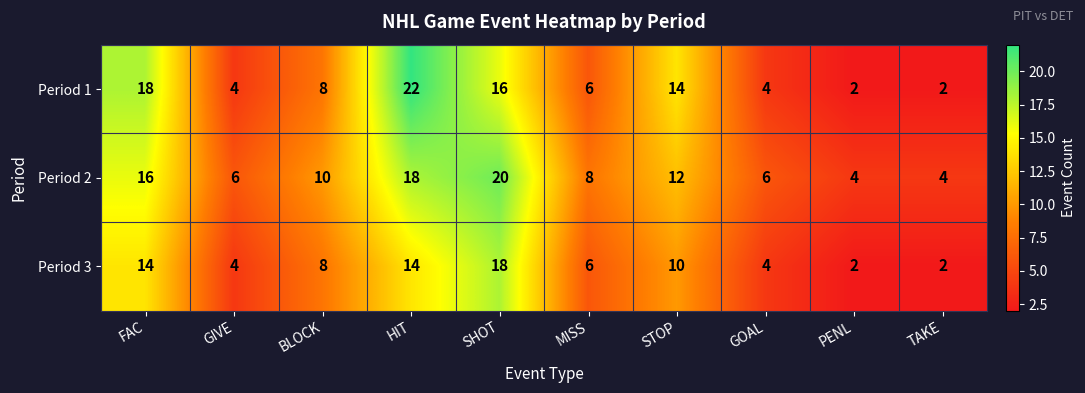

What is the sum of all Period 3 values?

82